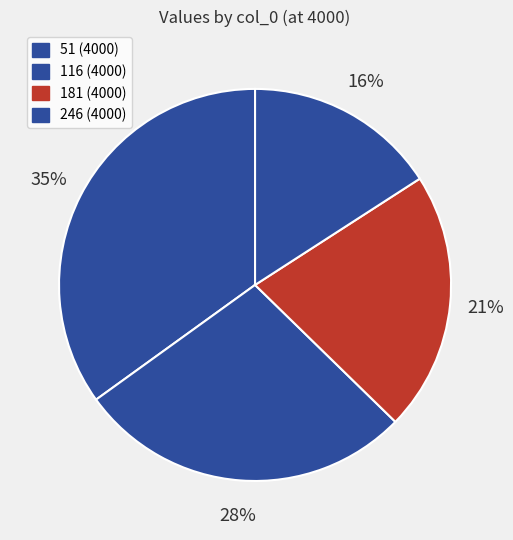

Count the number of slices in the pie.

4